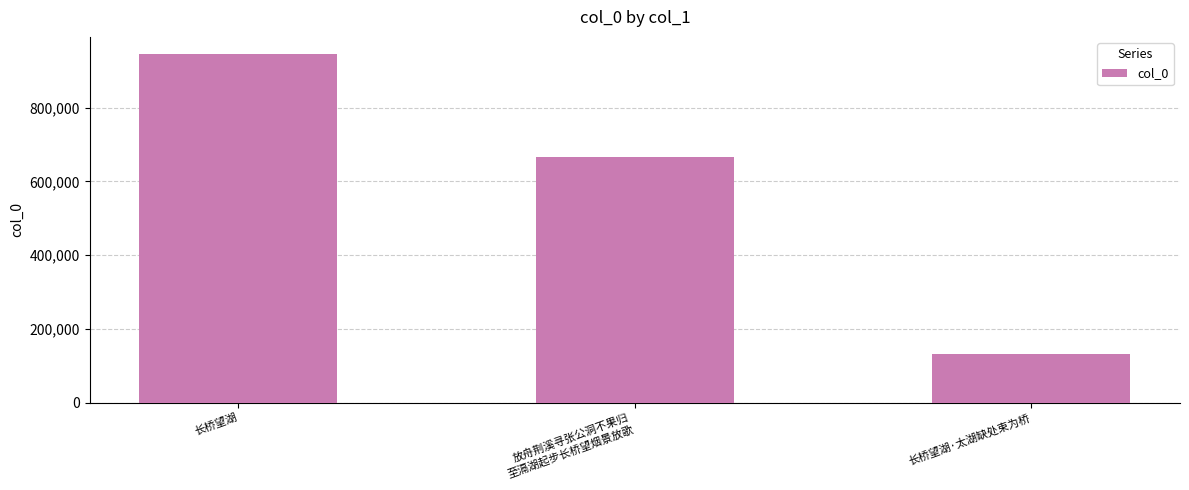

What is the sum of all values?

1741634